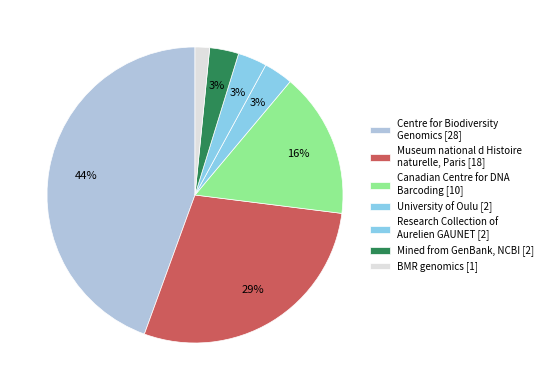

How many slices are in this pie chart?

7